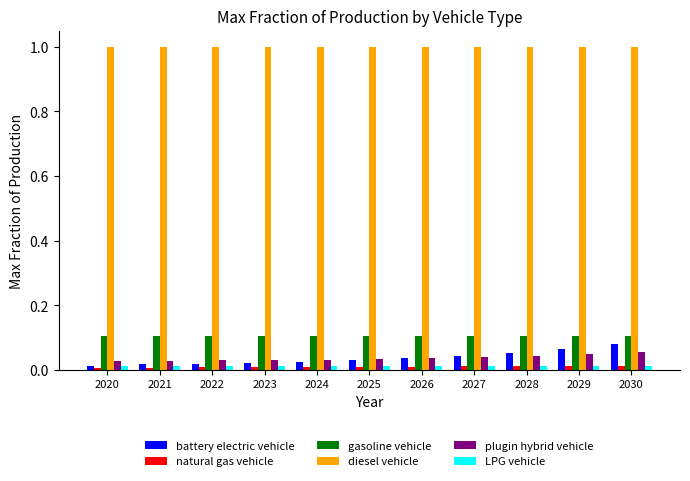

What is the sum of all battery electric vehicle values?

0.4